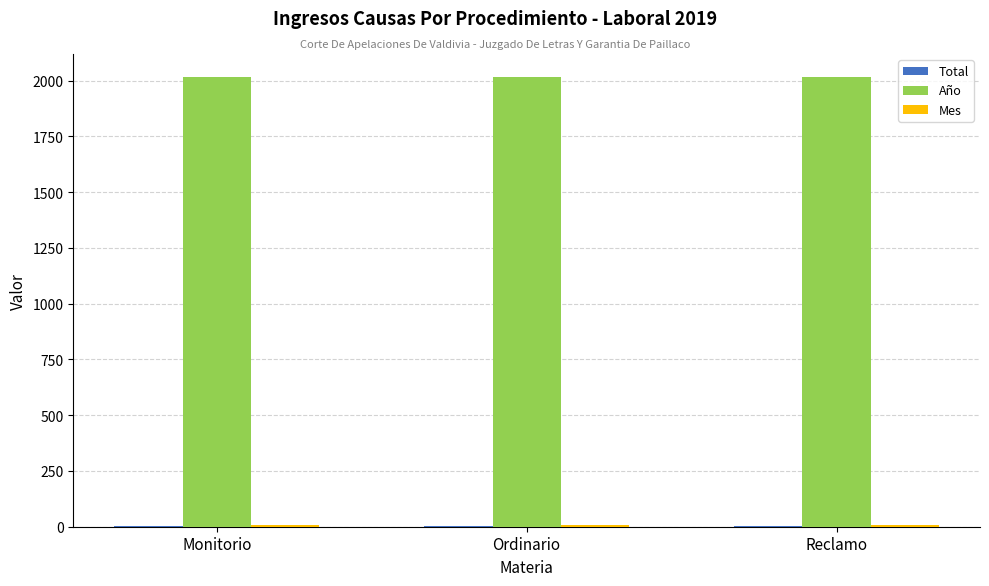

Which series has the largest total across all categories?

Año